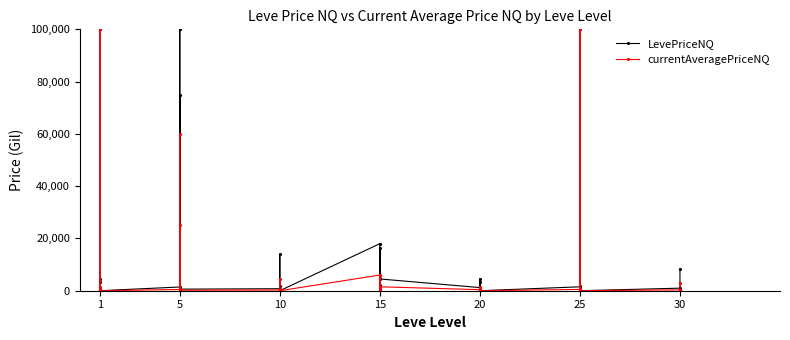

How many interior local peaks does the currentAveragePriceNQ series have?

12